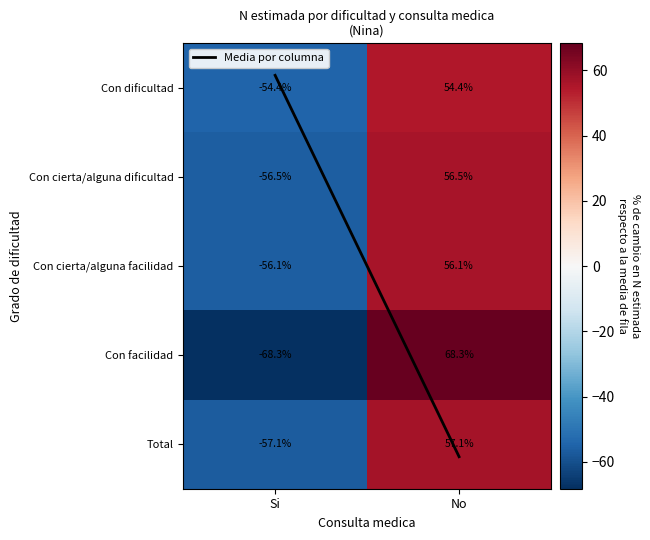

Which series changed the most between Si and No?

Con facilidad